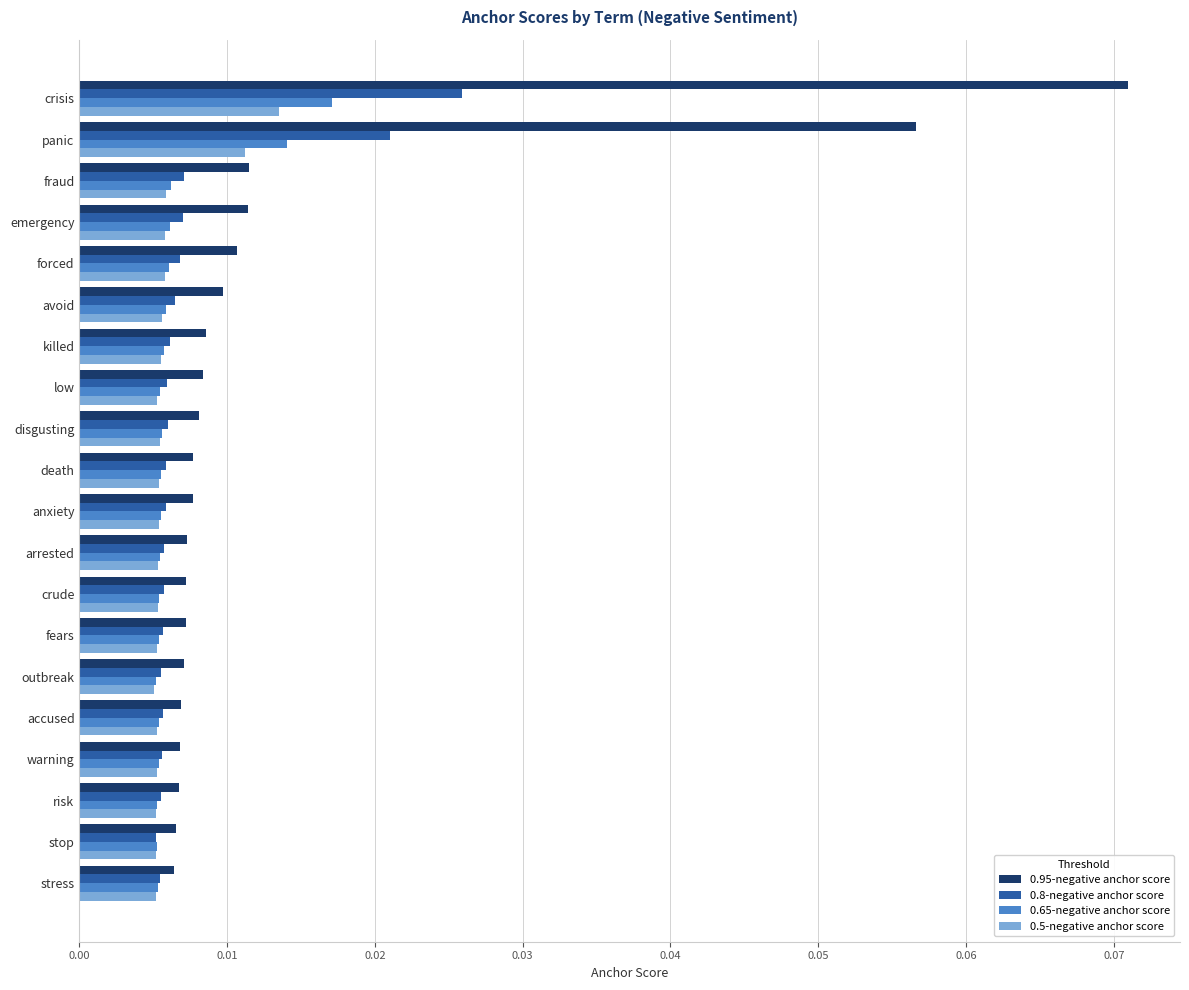

Count the 0.8-negative anchor score values in the range 0 to 1.

20